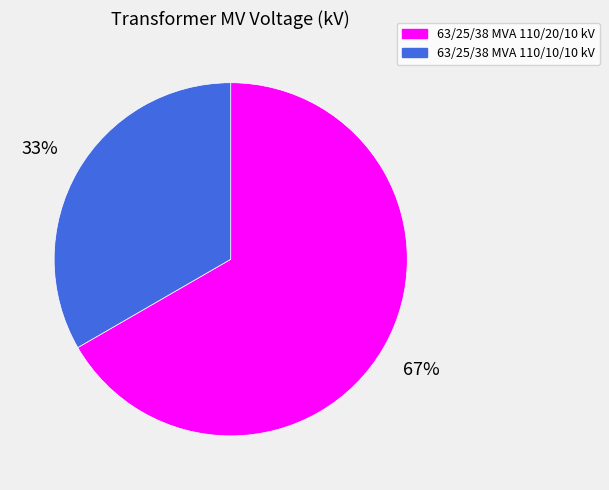

Do 63/25/38 MVA 110/20/10 kV and 63/25/38 MVA 110/10/10 kV together represent more than half of the pie?

Yes